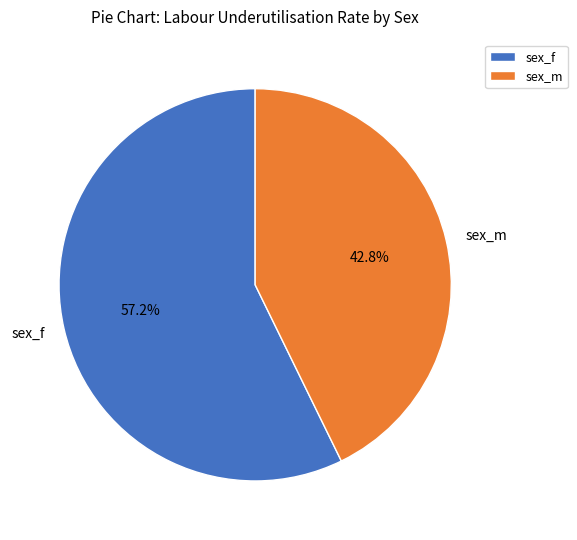

Combined, do sex_f and sex_m account for over 50%?

Yes